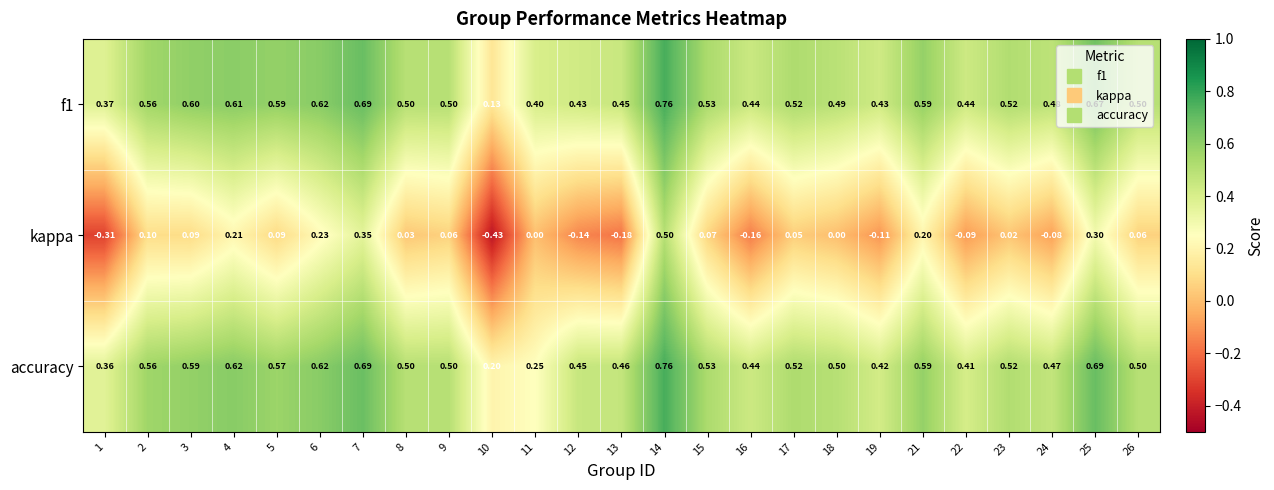

Is the value of kappa at 16 greater than the value of f1 at 14?

No